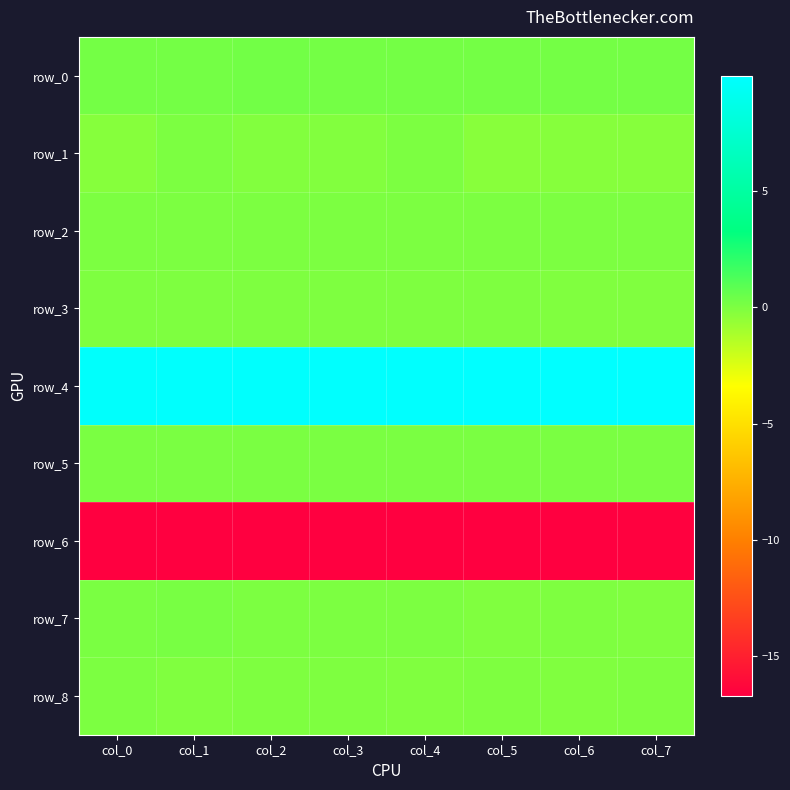

What is the sum of all row_3 values?

-0.2